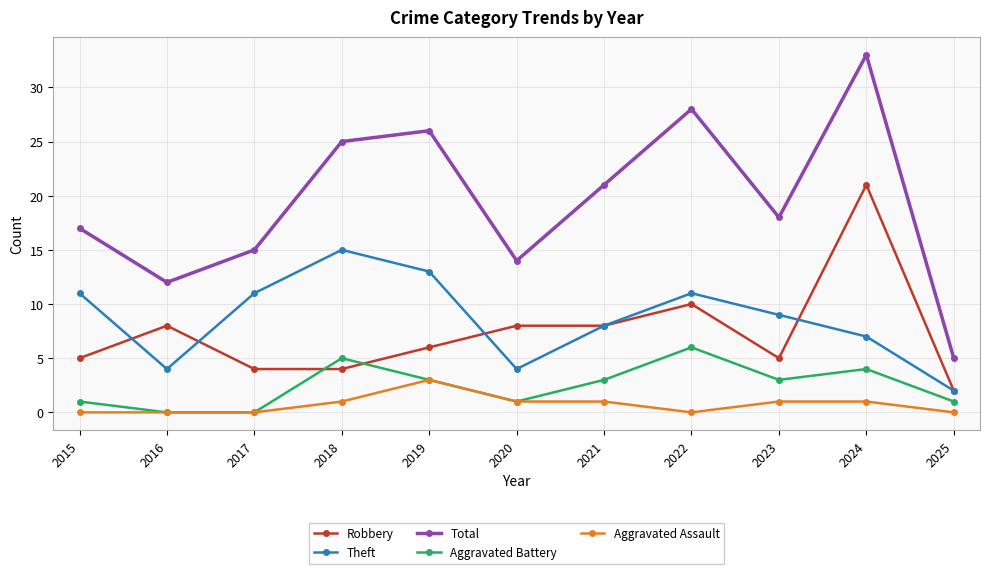

The Total series shows 21 at 2016. True or false?

False